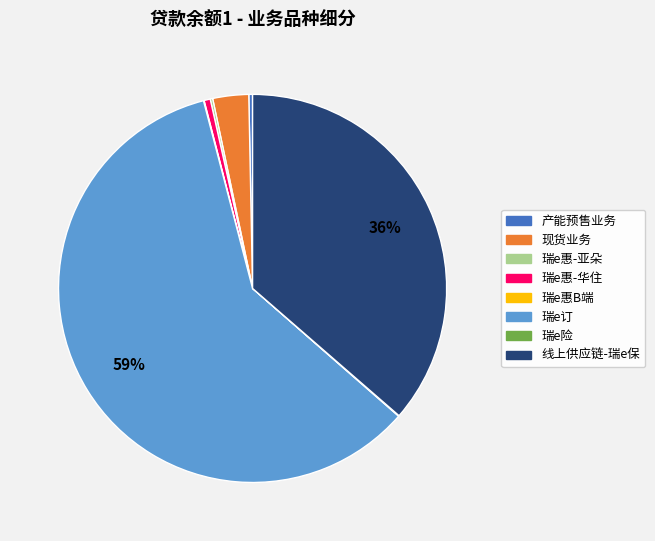

To the nearest percent, what is the difference between the 线上供应链-瑞e保 and 现货业务 slice percentages?

33%